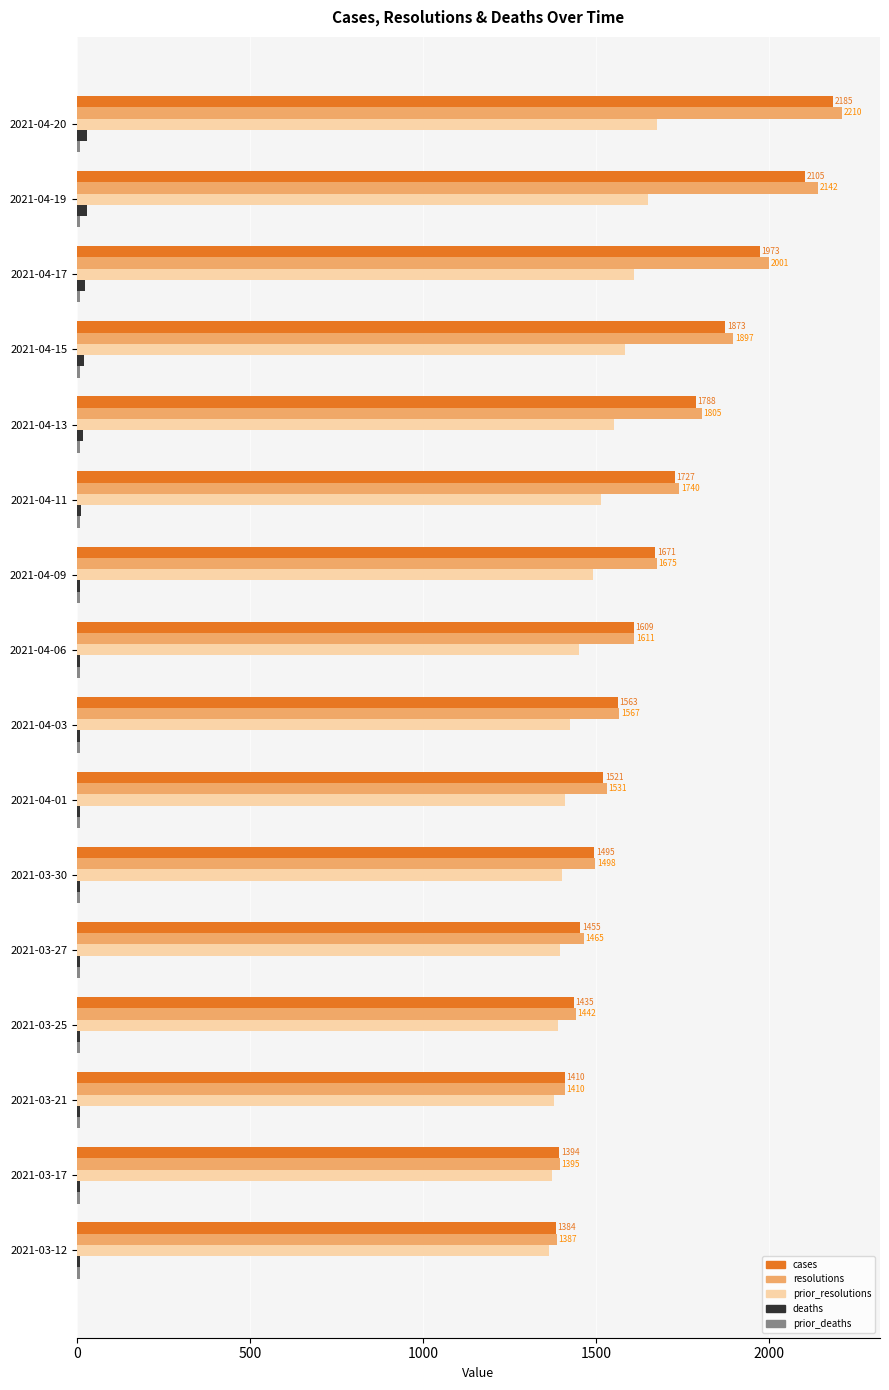

What is the average value of the cases series?

1662